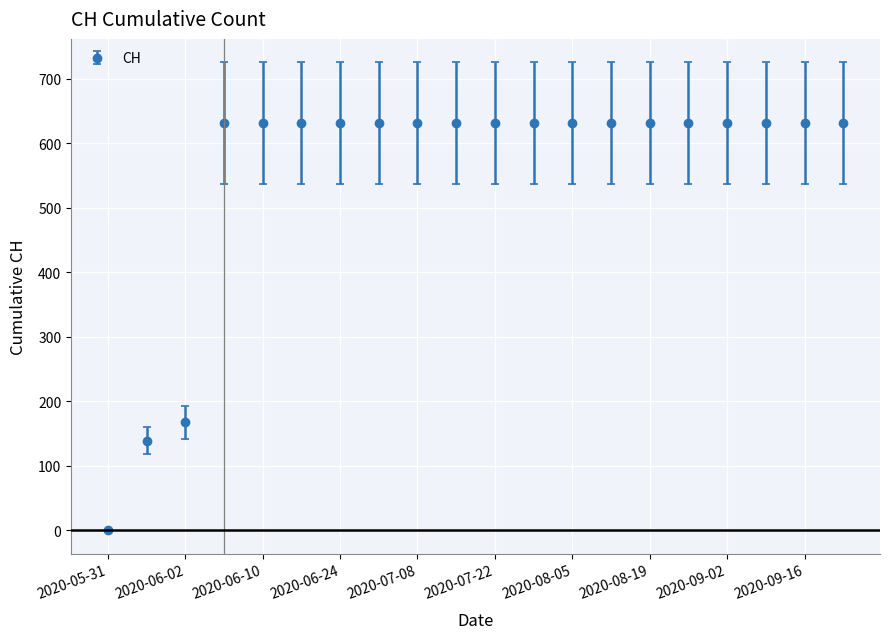

What is the maximum value shown in the chart?

631